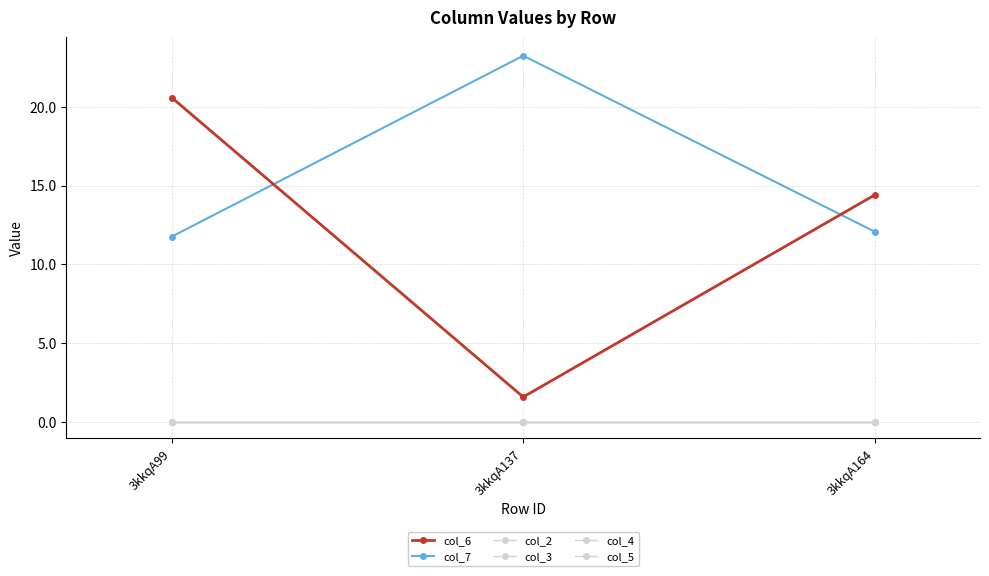

At which label is col_6 closest to 11?

3kkqA164